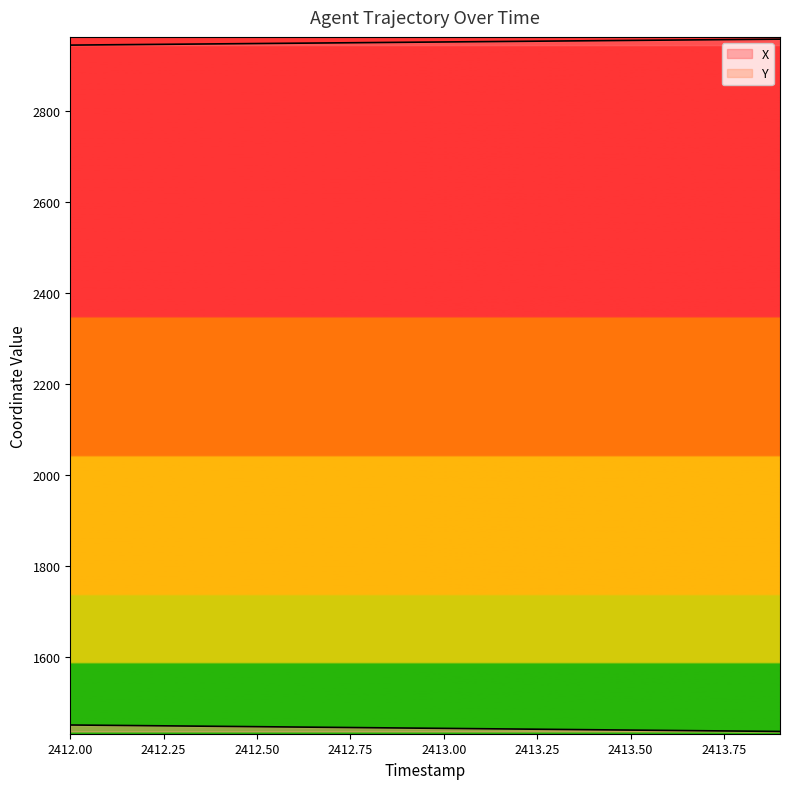

What is the value of the X point at the 1st from the left?

2945.6